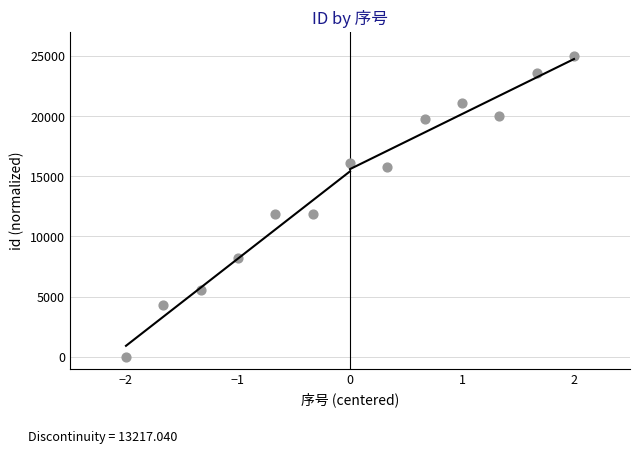

What is the range of X values (max minus min)?

4.0